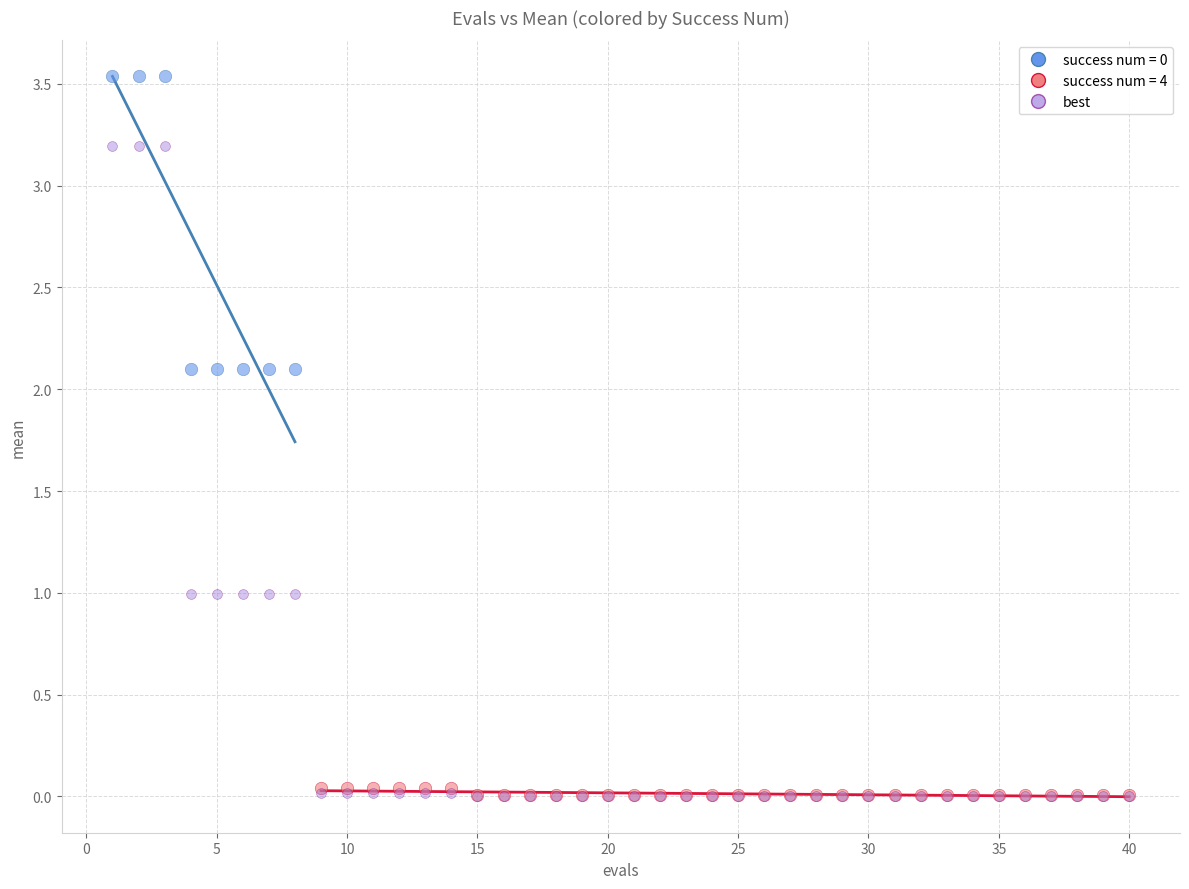

Which series has the largest Y range (max minus min)?

best